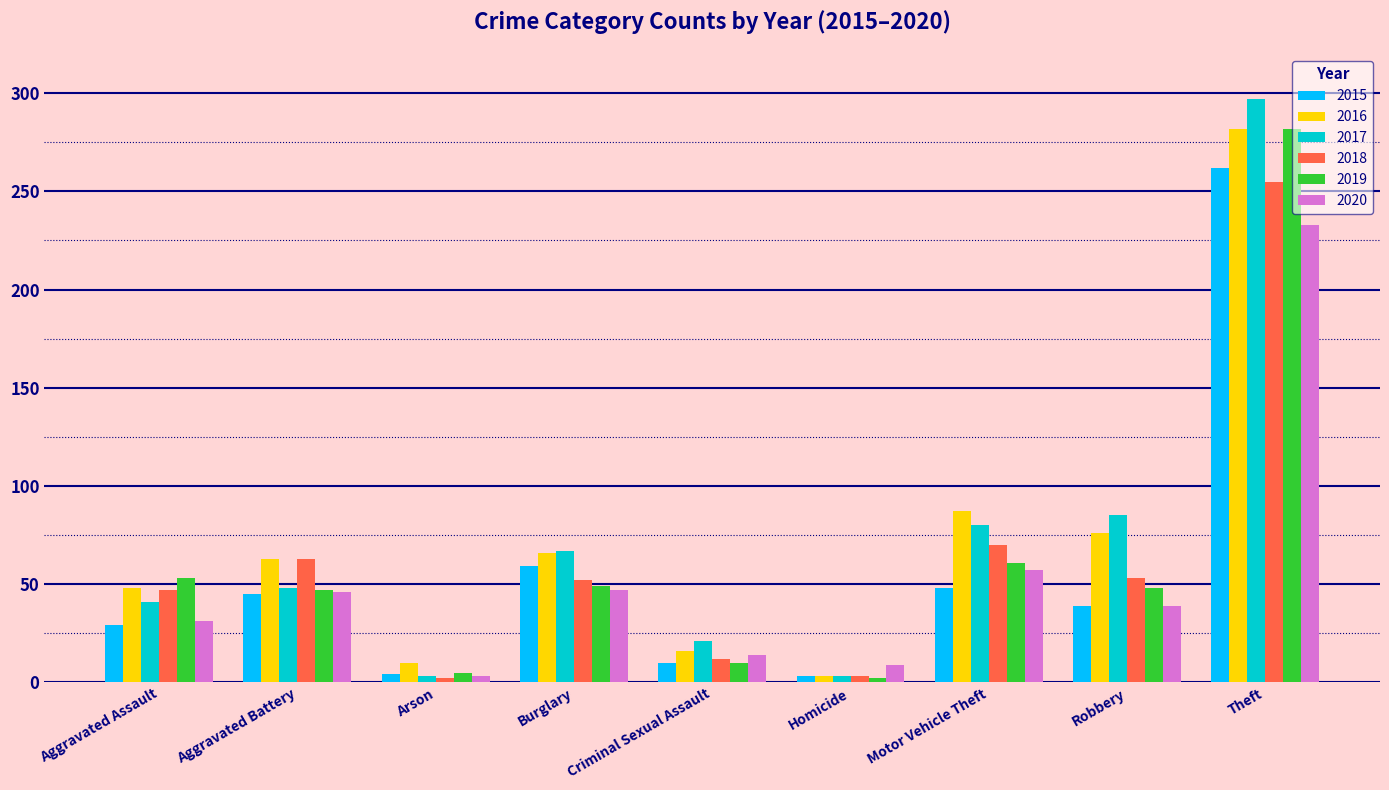

Count the number of categories in the chart.

9